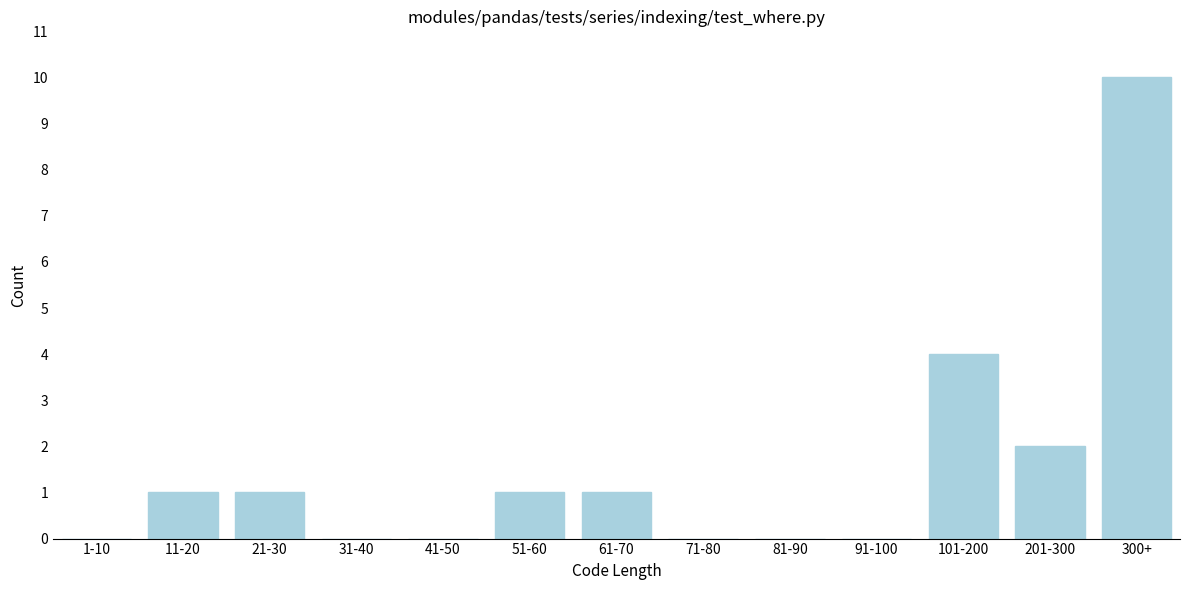

Reading left to right, list all the values displayed in this chart.

1-10=0	11-20=1	21-30=1	31-40=0	41-50=0	51-60=1	61-70=1	71-80=0	81-90=0	91-100=0	101-200=4	201-300=2	300+=10